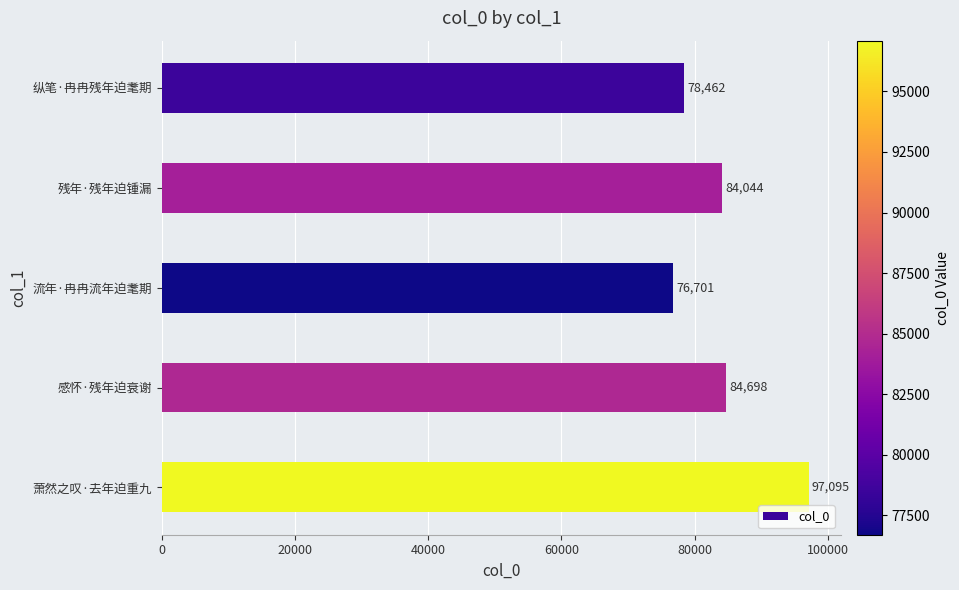

What is the label of the 5th bar from the bottom?

纵笔·冉冉残年迫耄期